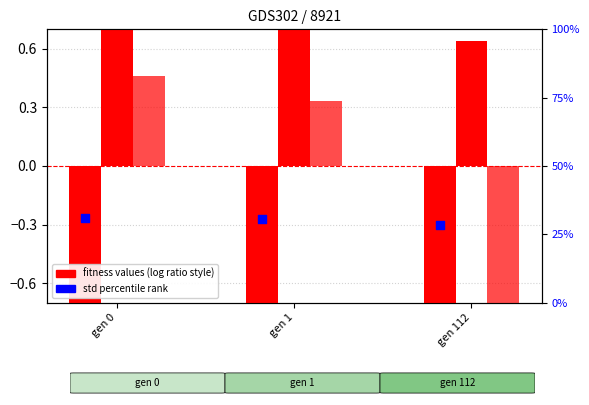

At how many categories does at least one series exceed 30?

2